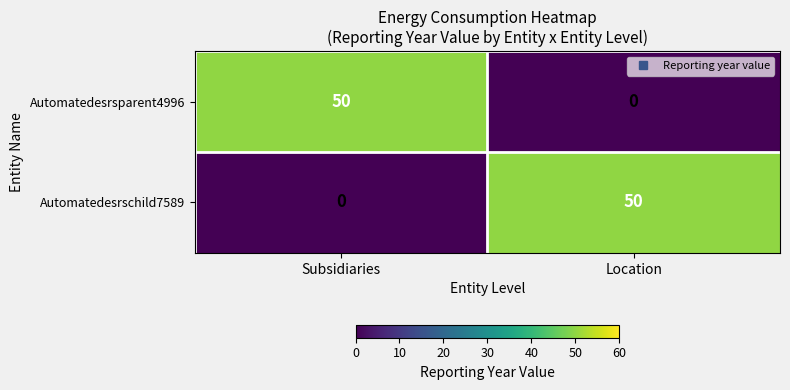

What is the highest value of the Automatedesrsparent4996 series?

50